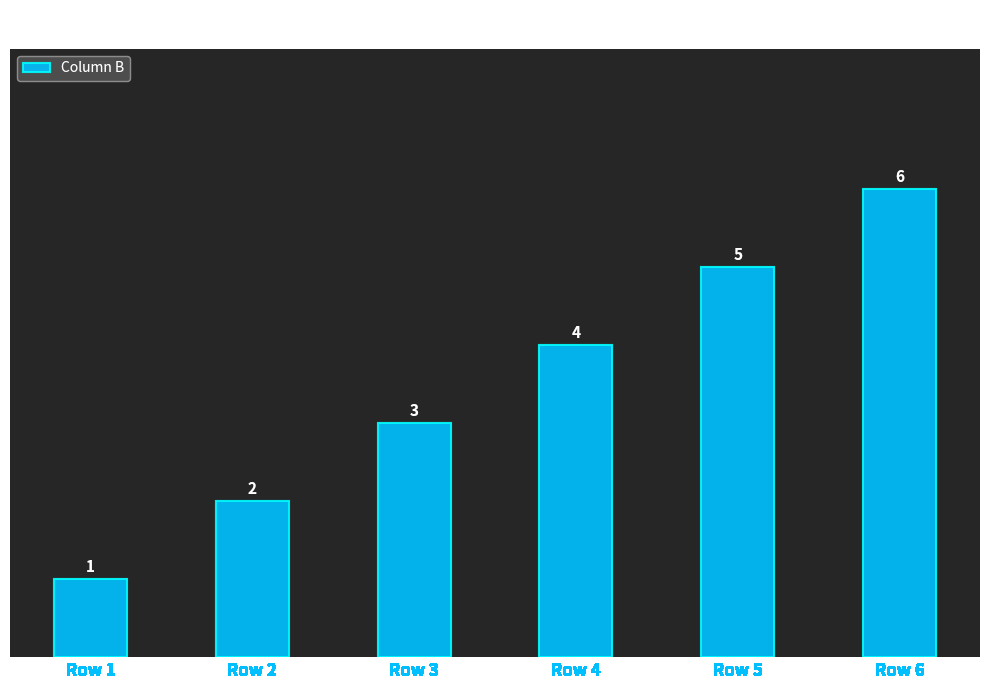

What is the sum of the values at Row 3 and Row 2?

5